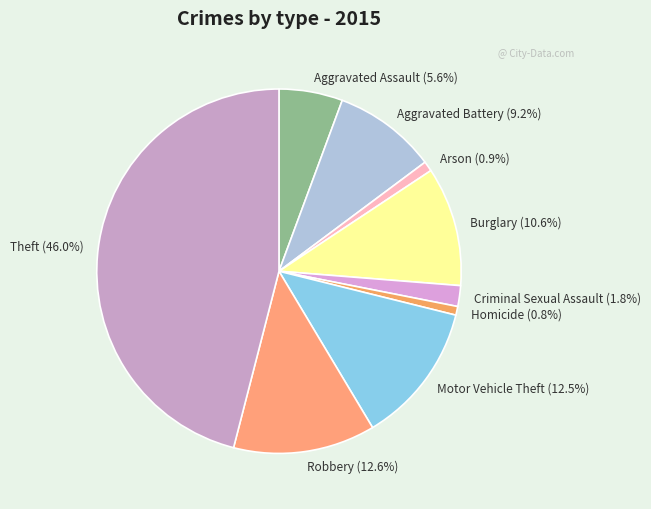

To the nearest percent, what percentage of the pie is Arson?

1%